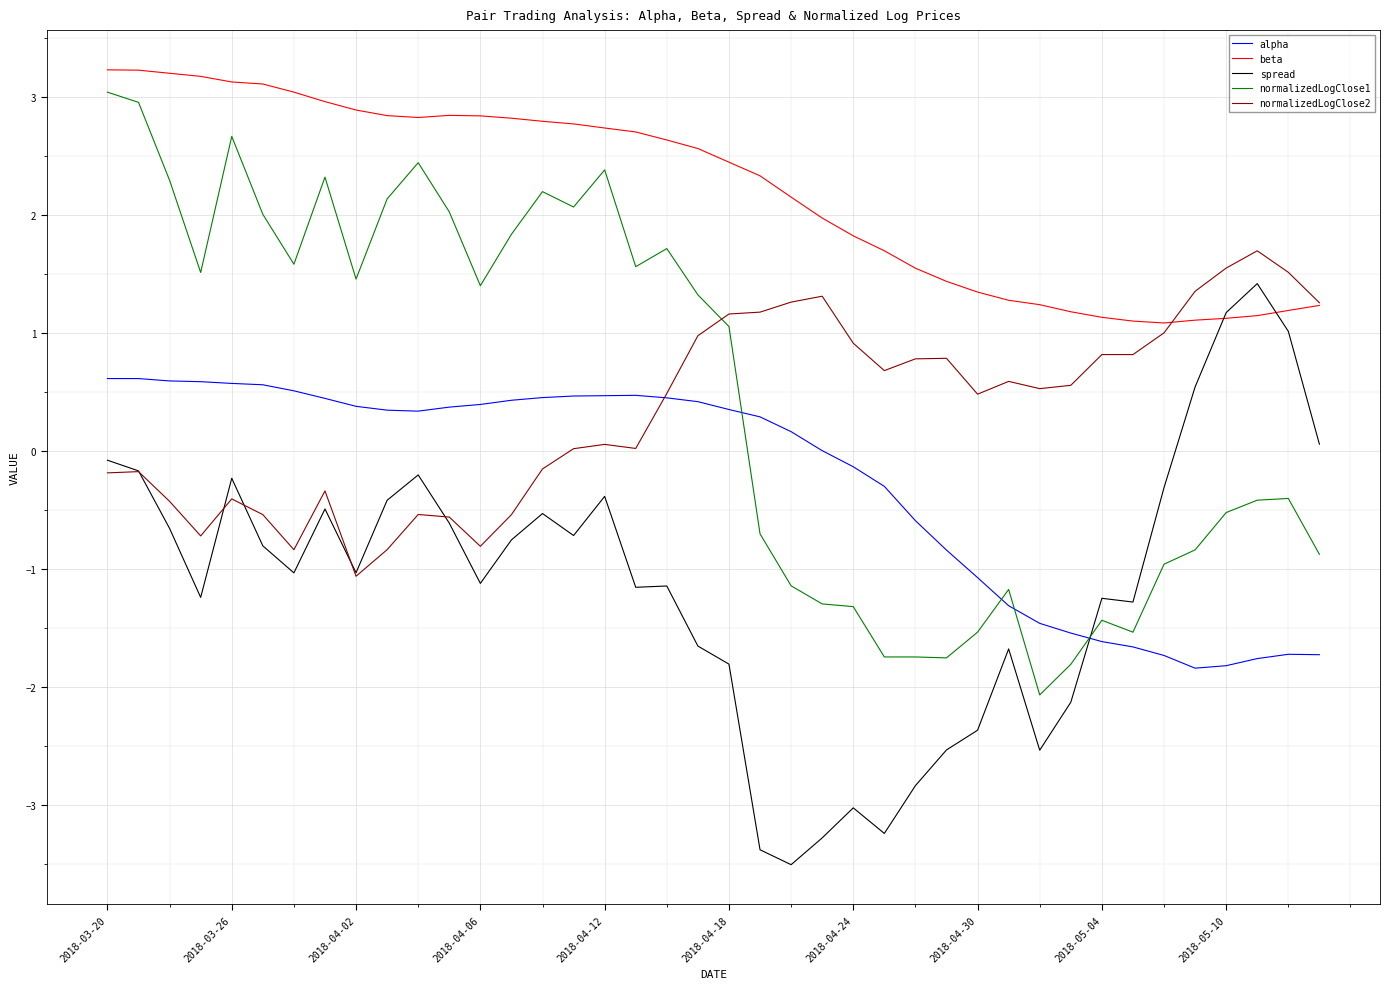

Which series has the largest total across all categories?

beta